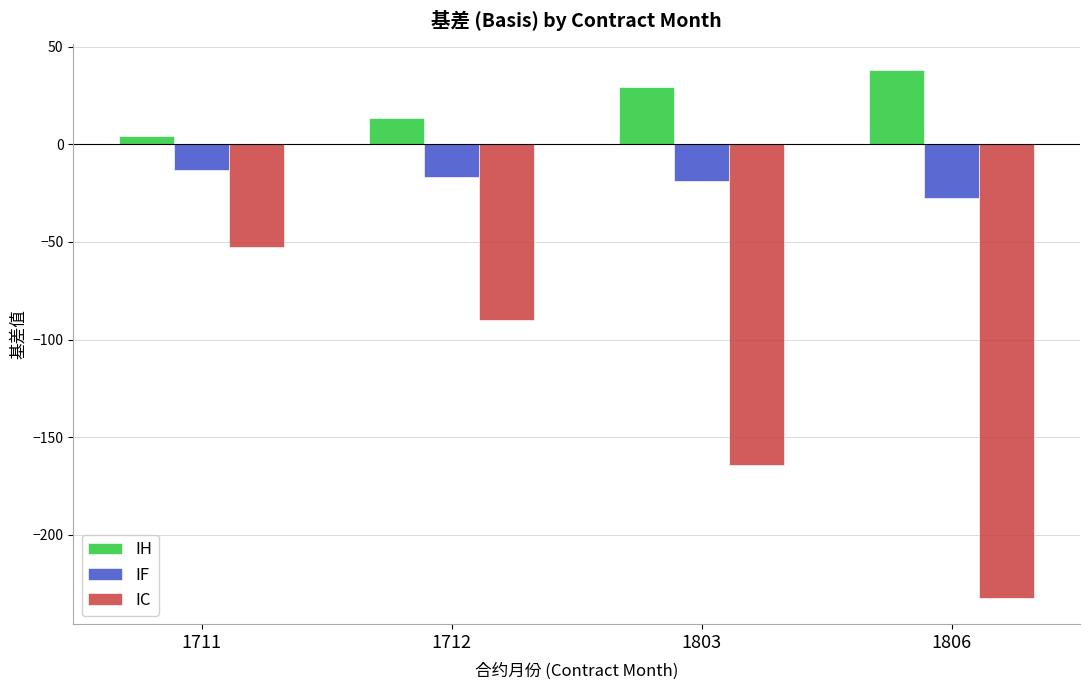

At 1806, list the series in order from largest to smallest.

IH, IF, IC